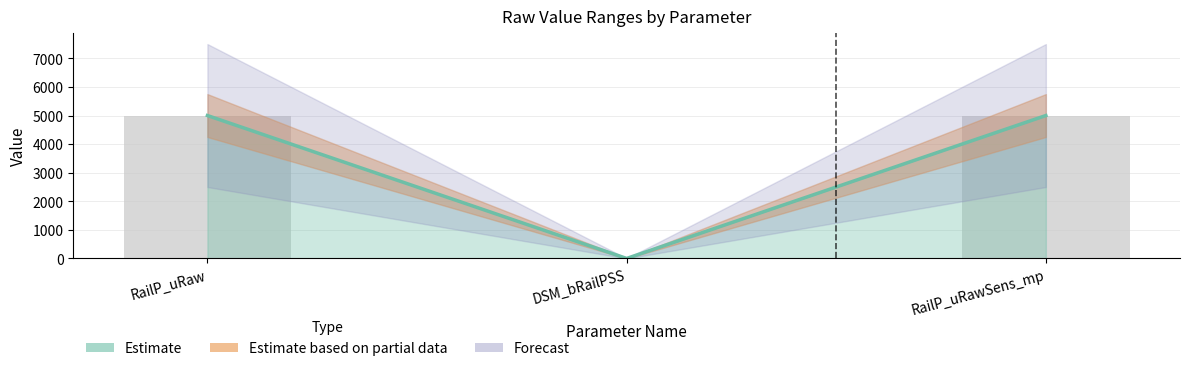

Reading left to right, list all the values displayed in this chart.

RailP_uRaw=5000	DSM_bRailPSS=1	RailP_uRawSens_mp=5000